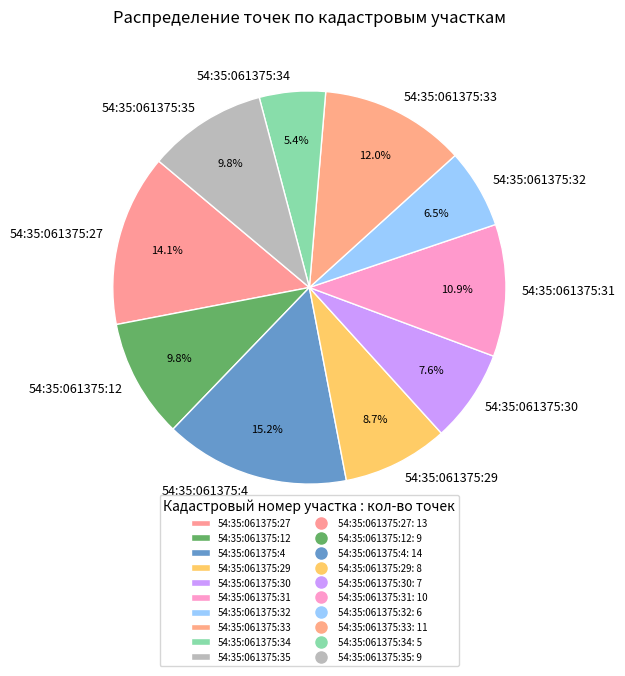

Between 54:35:061375:27 and 54:35:061375:32, which is larger?

54:35:061375:27